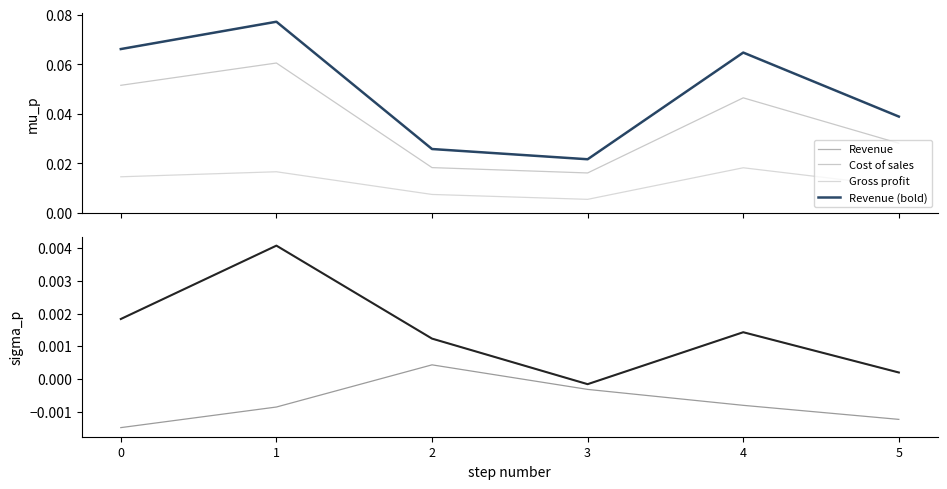

Is this an area chart (filled region under the line)?

No